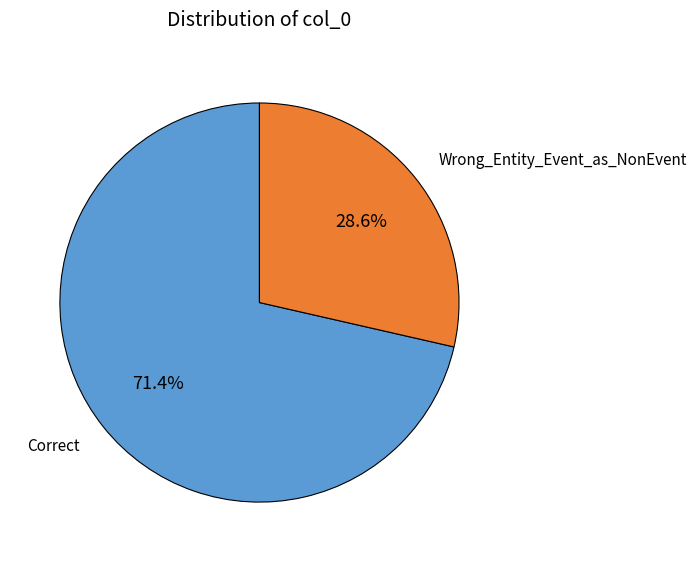

How many segments does this pie chart have?

2